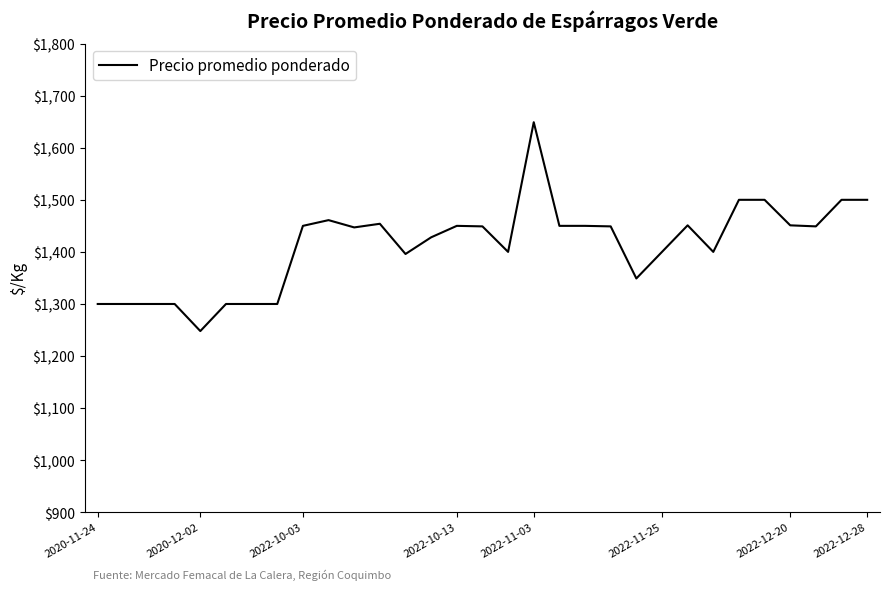

What is the smallest value displayed?

1248